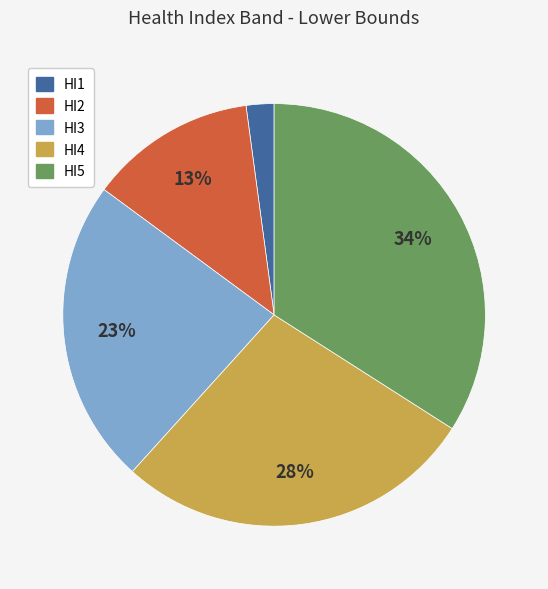

To the nearest percent, what portion does HI4 represent?

28%